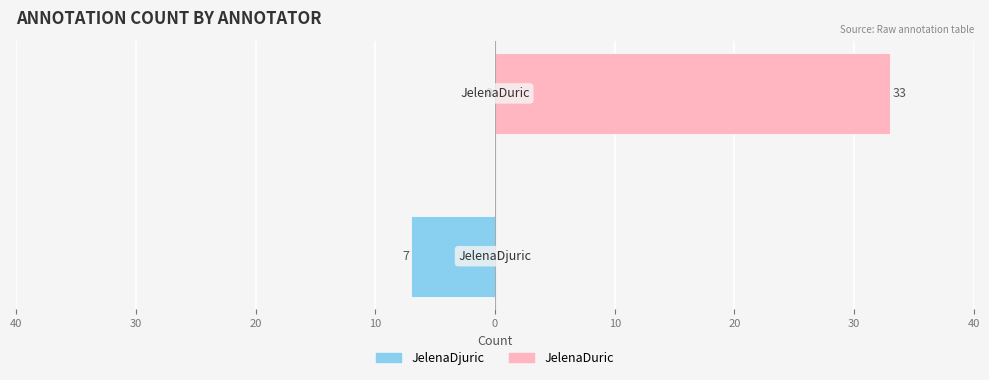

Is the value of JelenaDjuric at 30 greater than the value of JelenaDuric at 40?

No